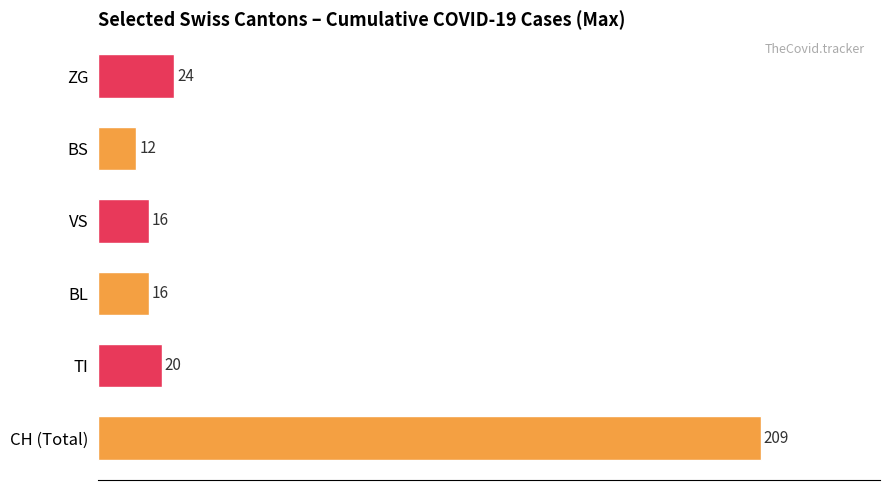

What is the maximum value for ZG?

24